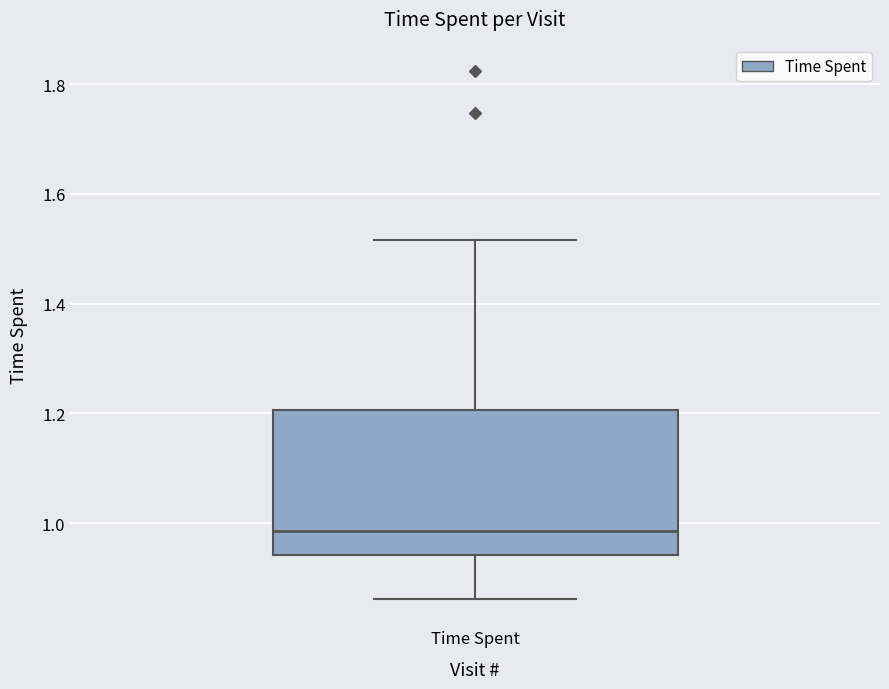

Where does the lower whisker of the box for Time Spent end on the y-axis? The values are not printed on the chart, so give them approximately, as read against the axis.

0.86